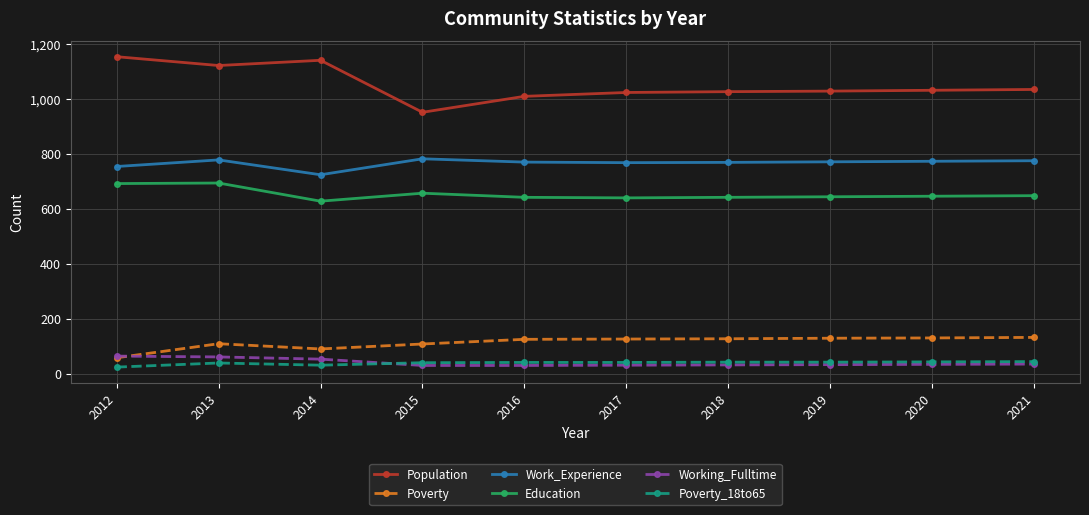

What is the total value across all series at 2012?

2748